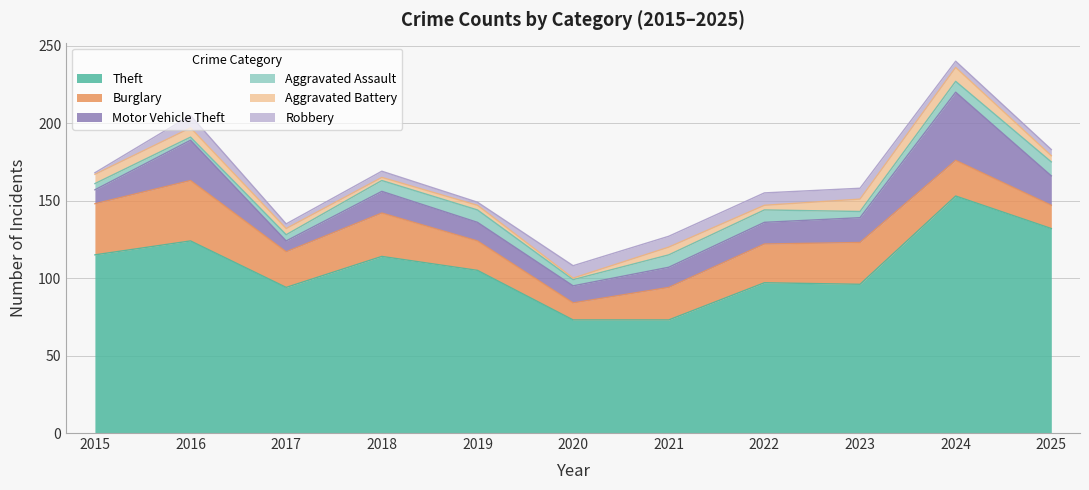

Which series has the widest spread of values?

Theft